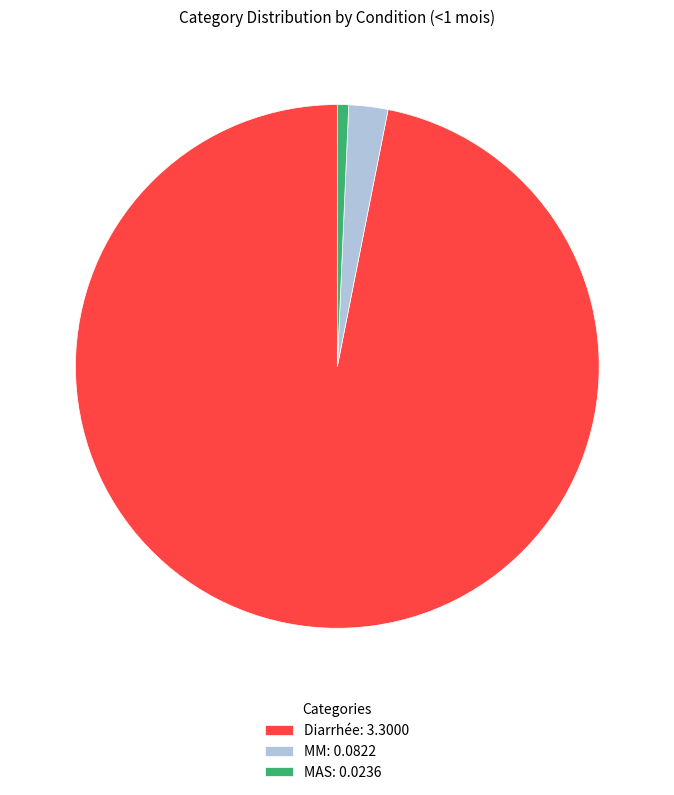

Is MAS: 0.0236 the majority of the pie?

No